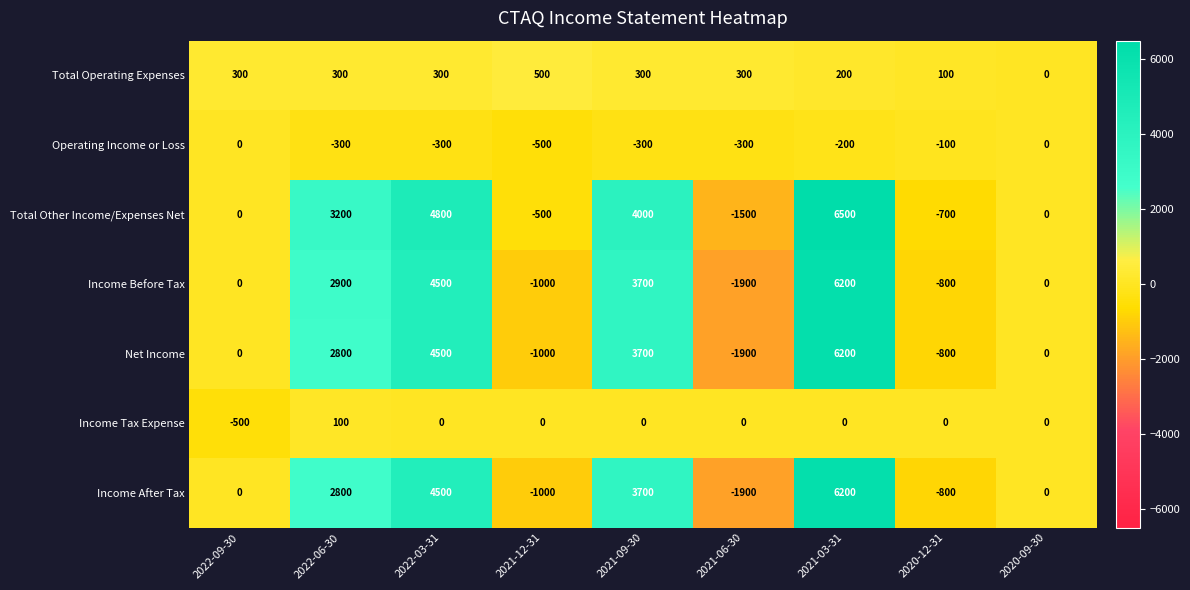

What value does the Operating Income or Loss series have at 2020-12-31, to the nearest 100?

-100